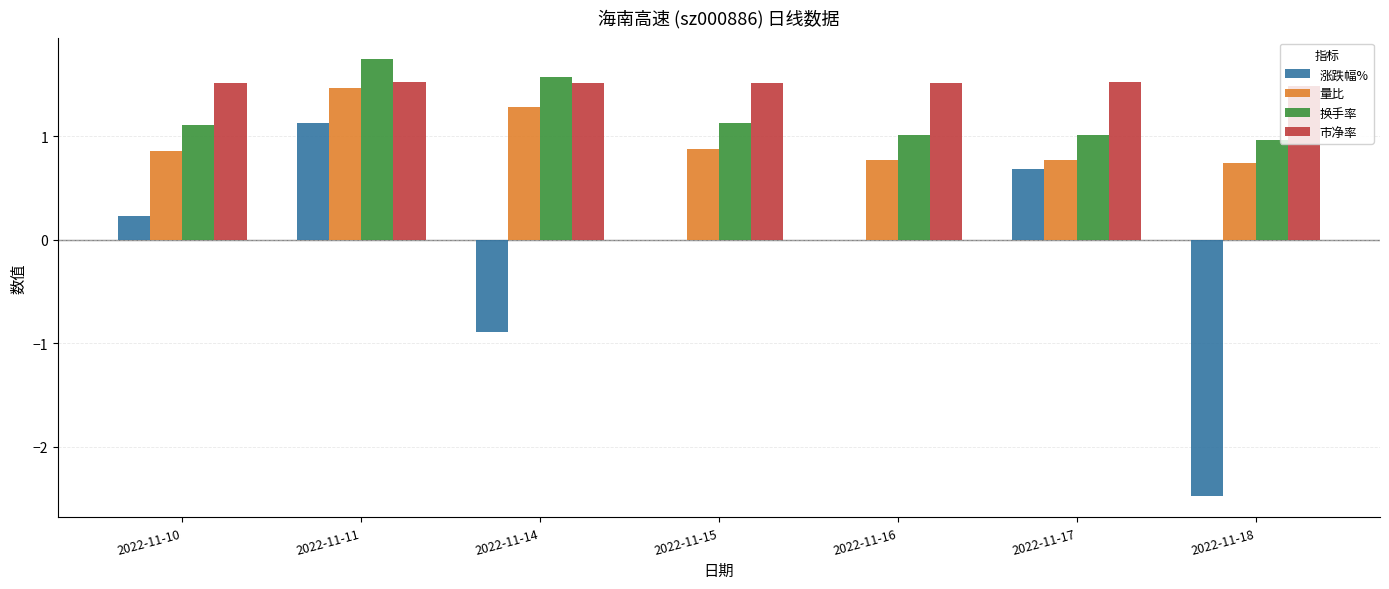

What is the average value of the 涨跌幅% series?

-0.2